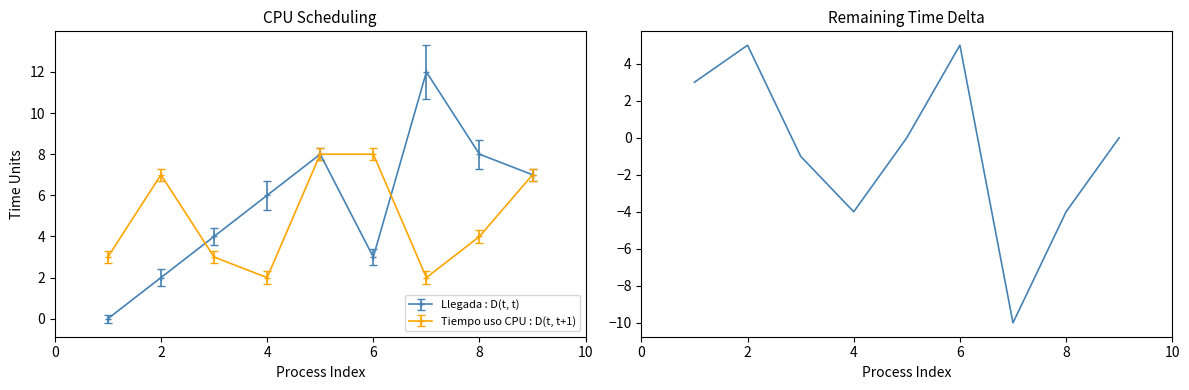

What is the highest value of the Llegada : D(t, t) series?

12